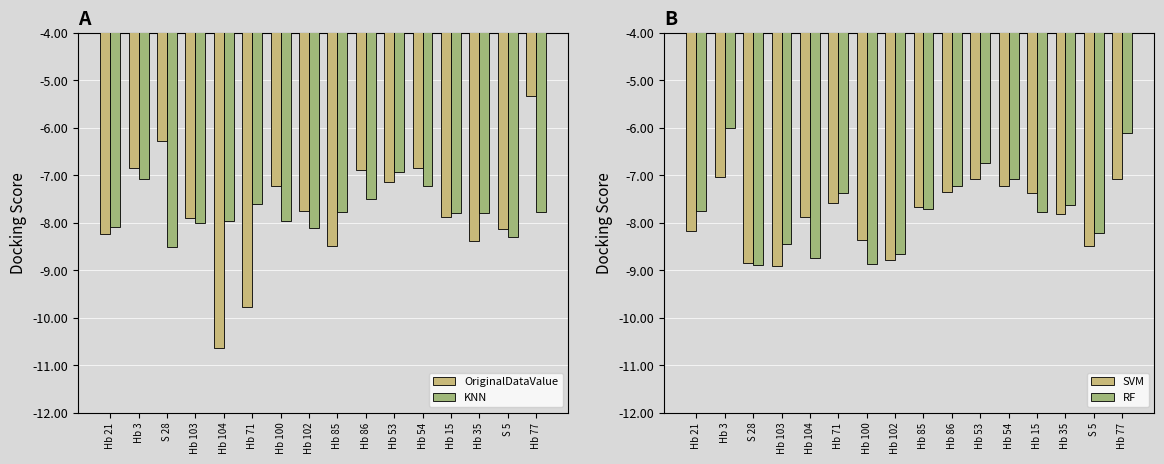

What is the difference between the second highest and second lowest values in the KNN series?

1.2